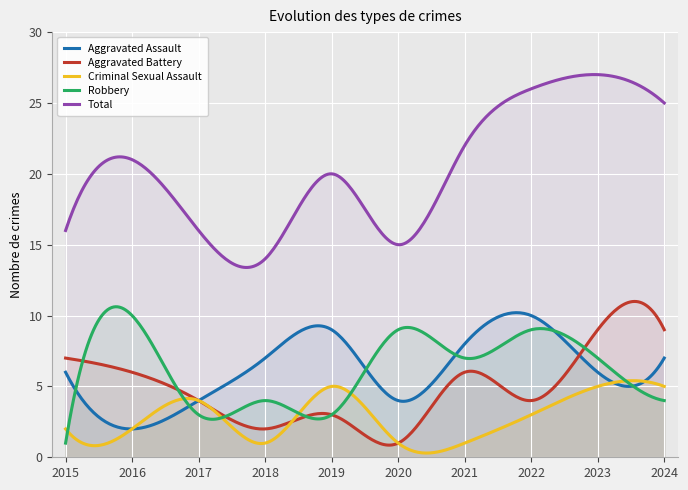

At which category does the chart reach its minimum across all series?

2020